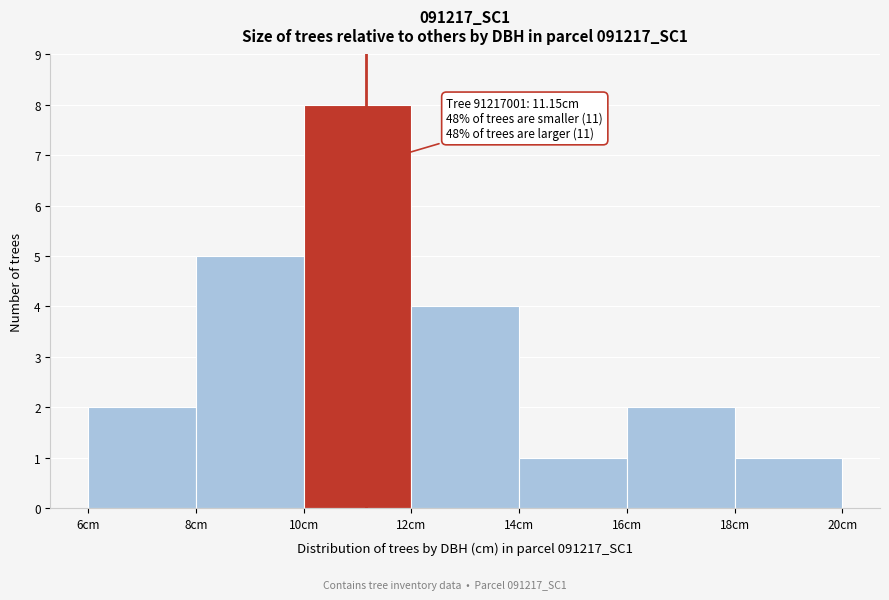

Over which range of the x-axis is the bar tallest?

10 to 12